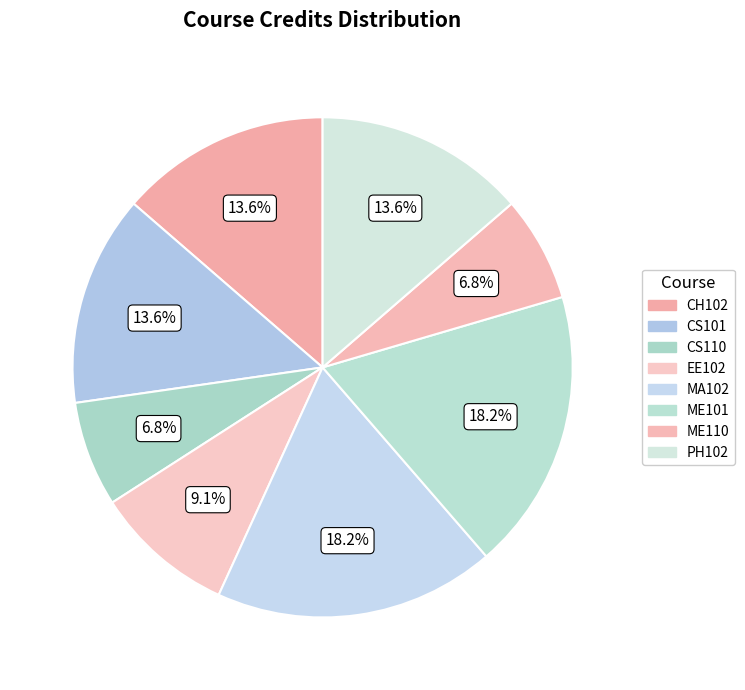

Approximately how many times larger is the value at ME101 compared to PH102?

1.3